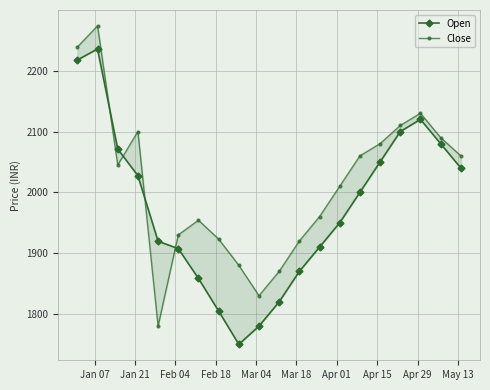

What is the sum of the Close values at Apr 01 and Mar 18?

3884.1